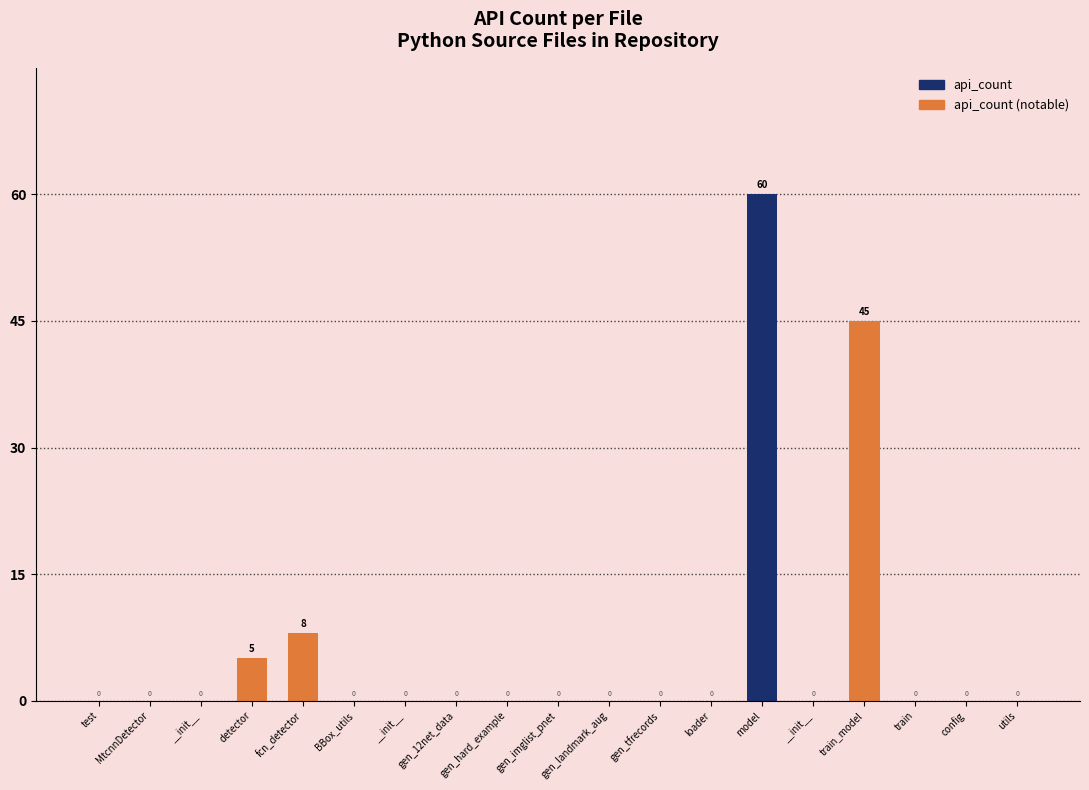

Are the bars horizontal?

No